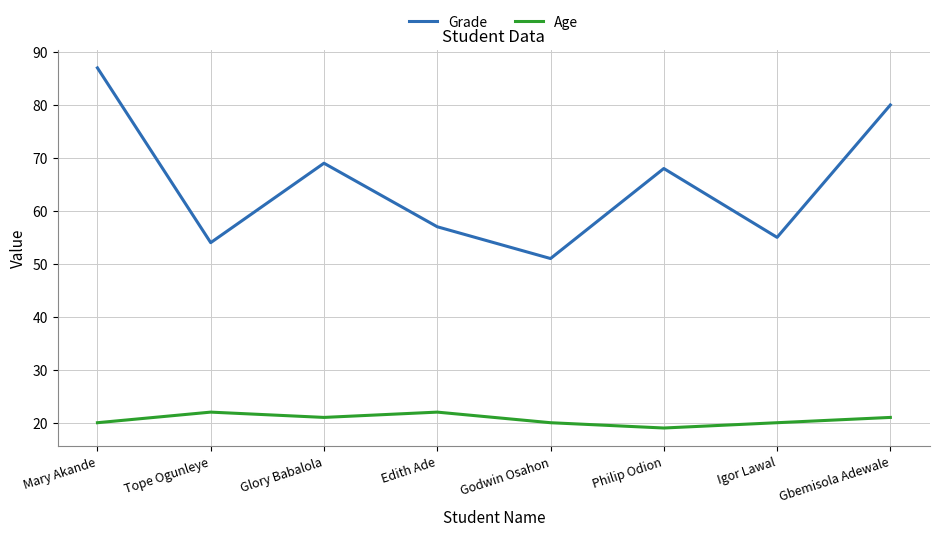

Is it true that Age equals 30 at Mary Akande?

False